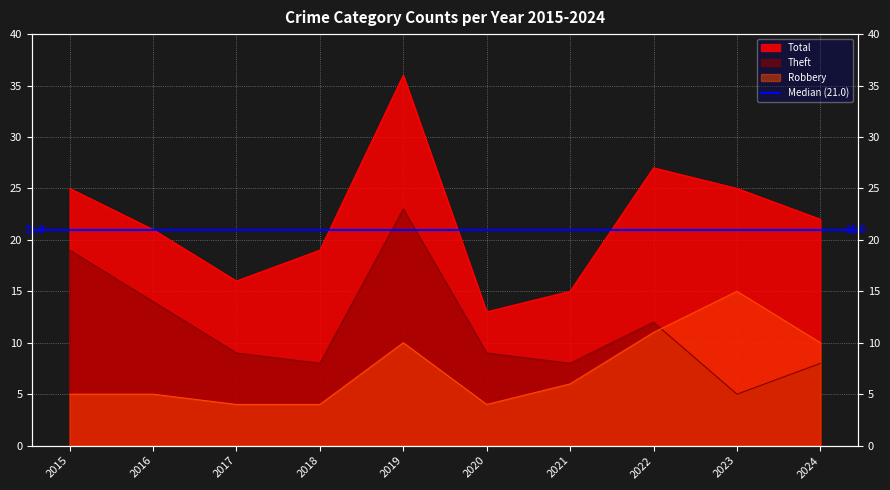

Where is Robbery nearest to the value 9?

2019